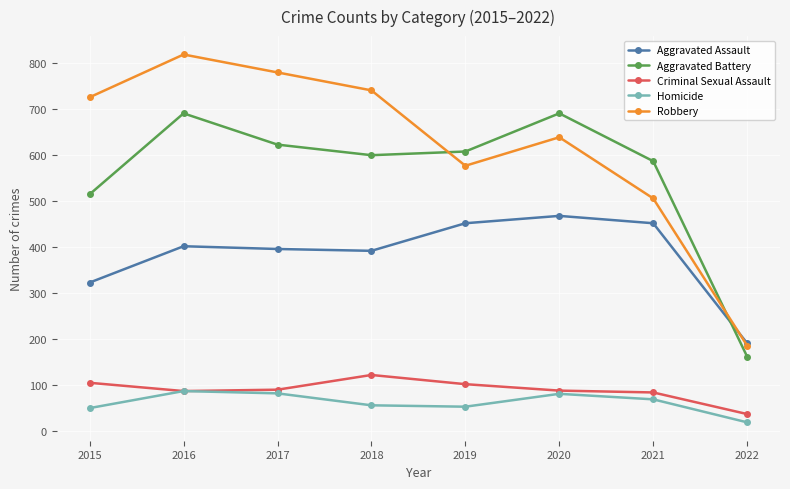

Read the Robbery value at 2021.

506